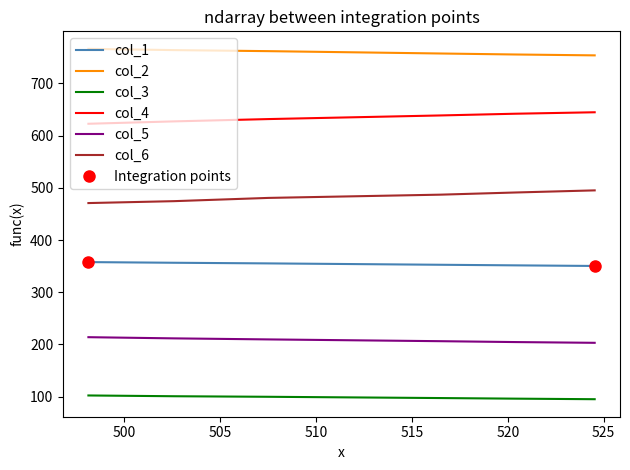

How many series are shown in this chart?

6